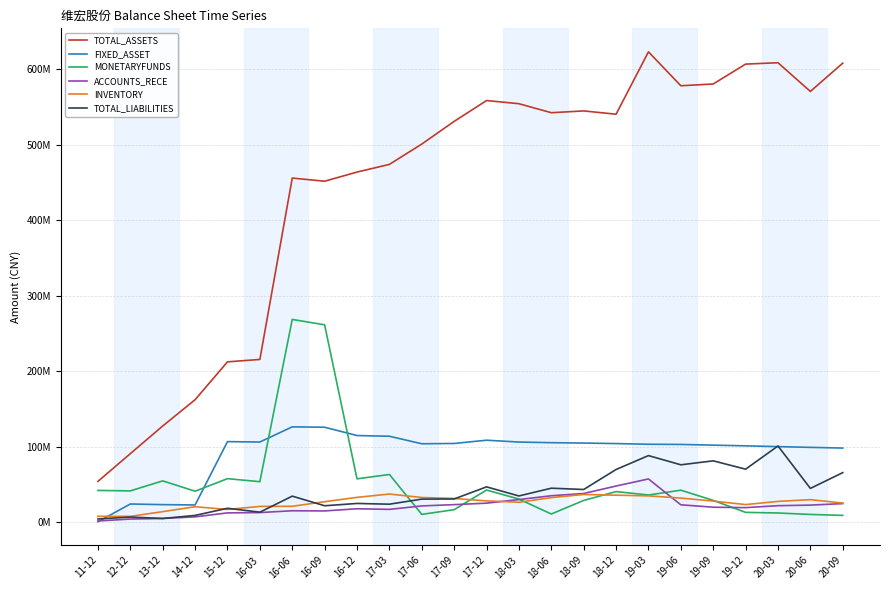

Is it true that ACCOUNTS_RECE equals 16795808.8 at 15-12?

False